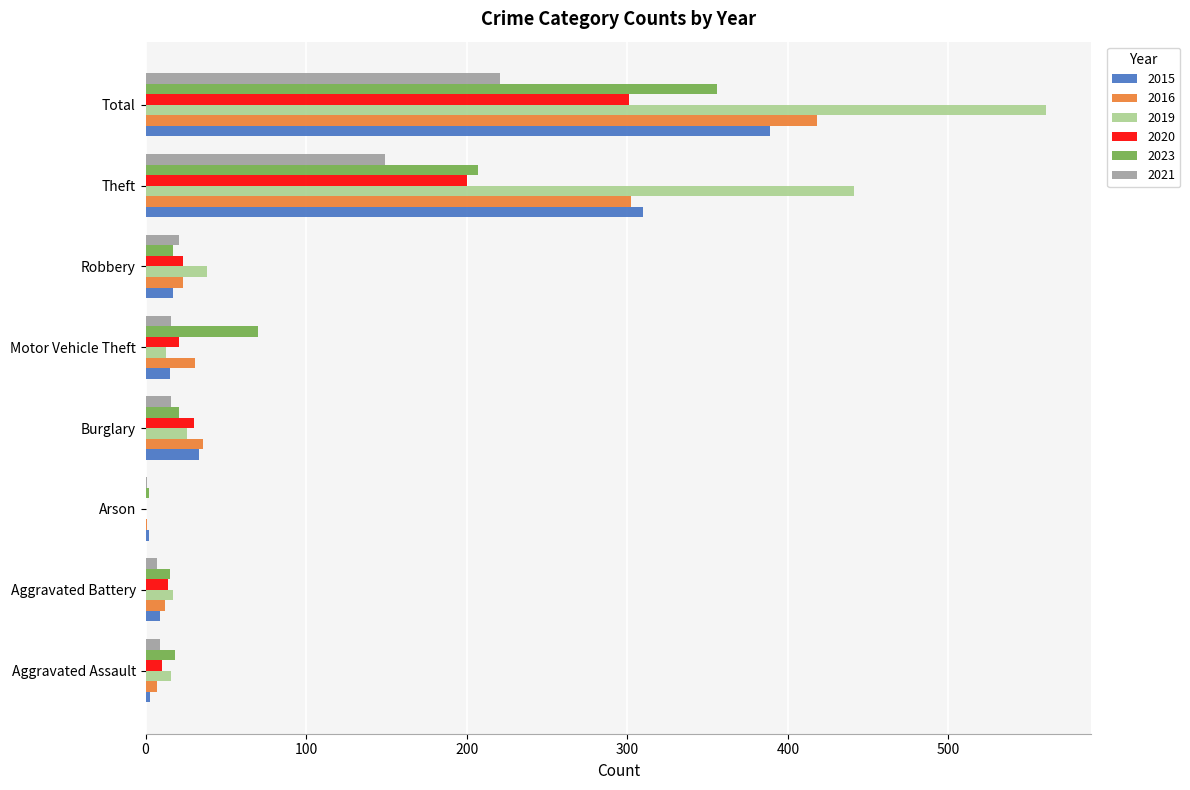

How many series are shown in this chart?

6